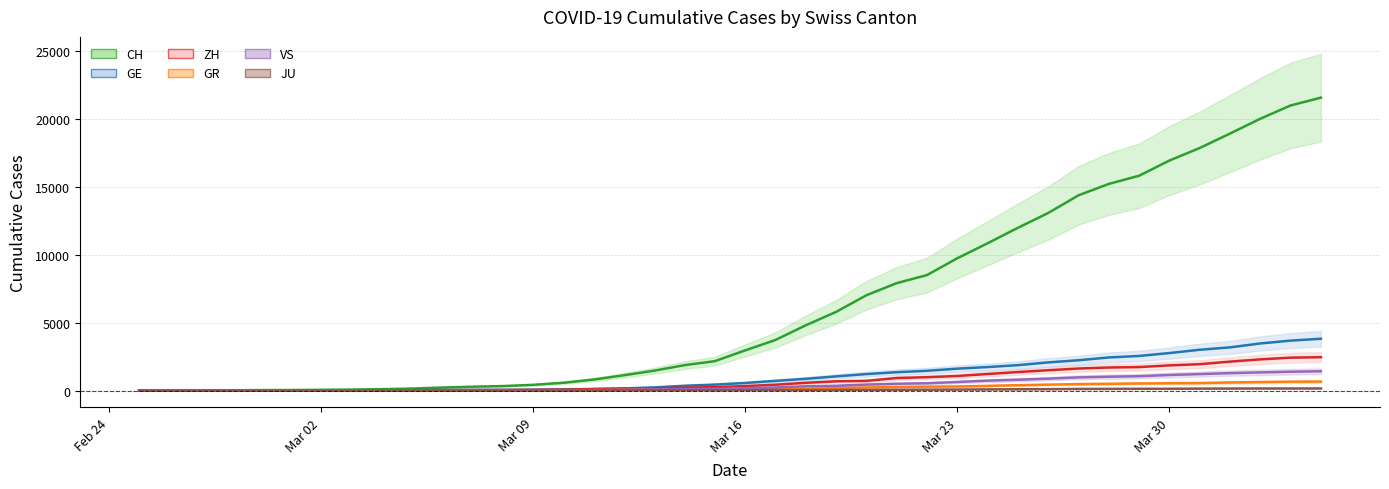

What is the average value of the VS series?

420